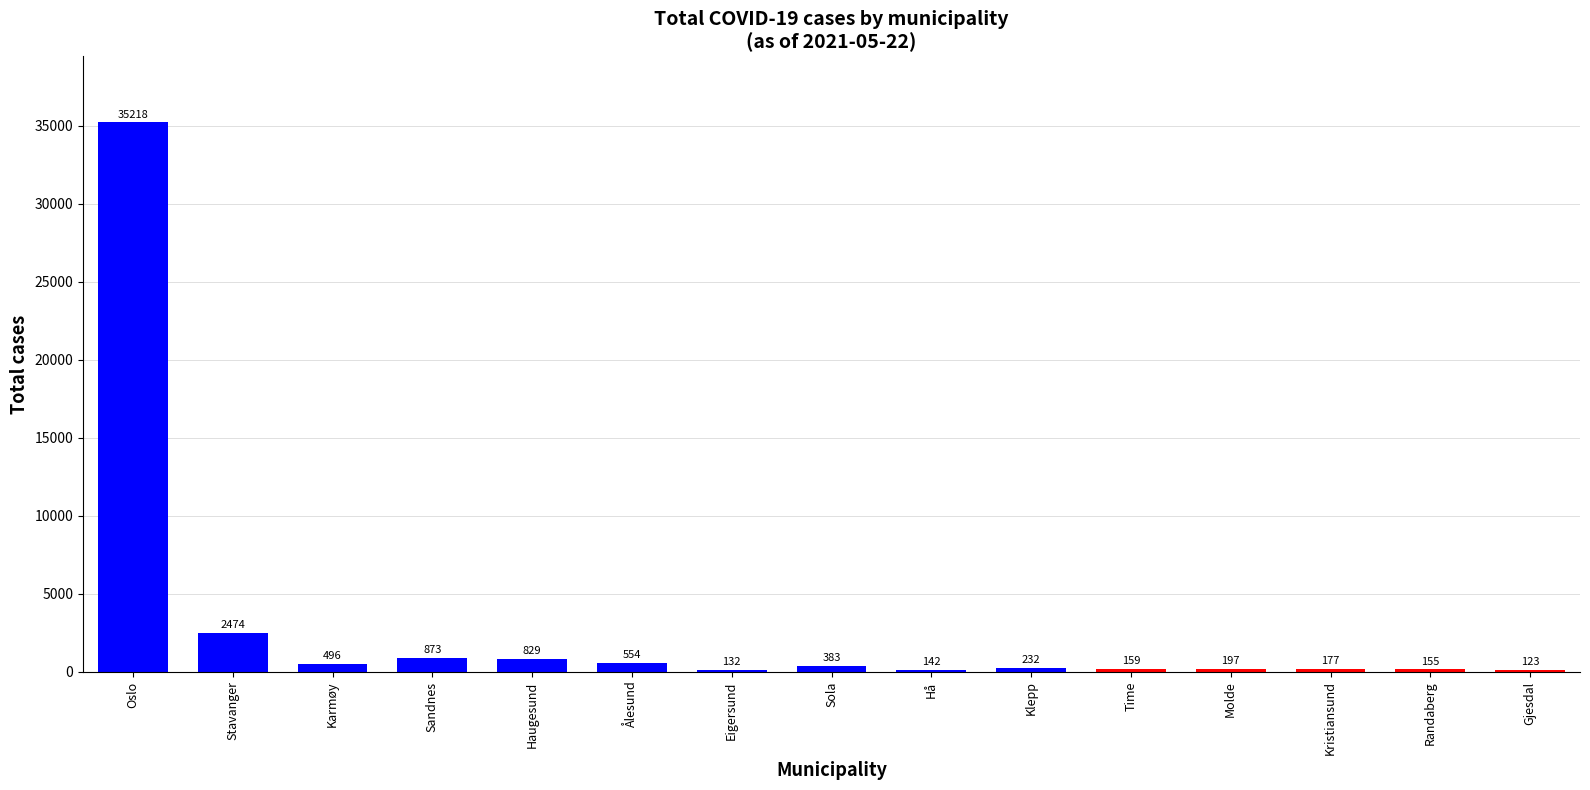

What is the sum of the values at Eigersund and Kristiansund?

309